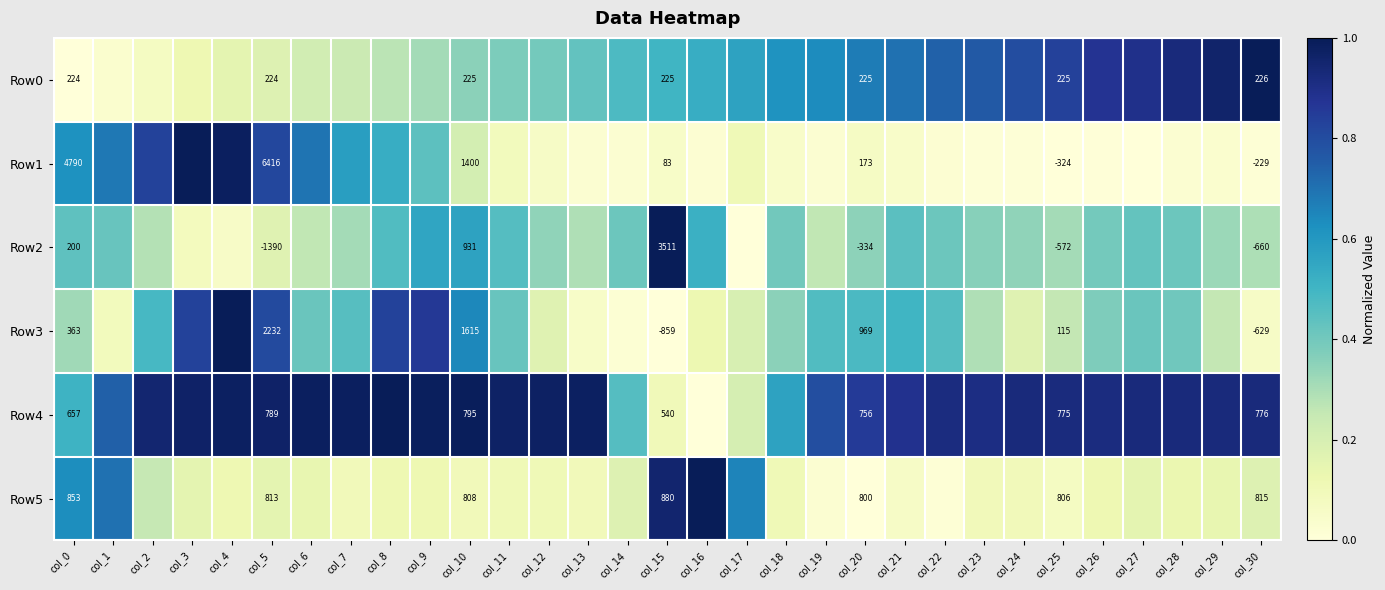

What is the difference between the maximum and second lowest values in the Row4 series?

0.9